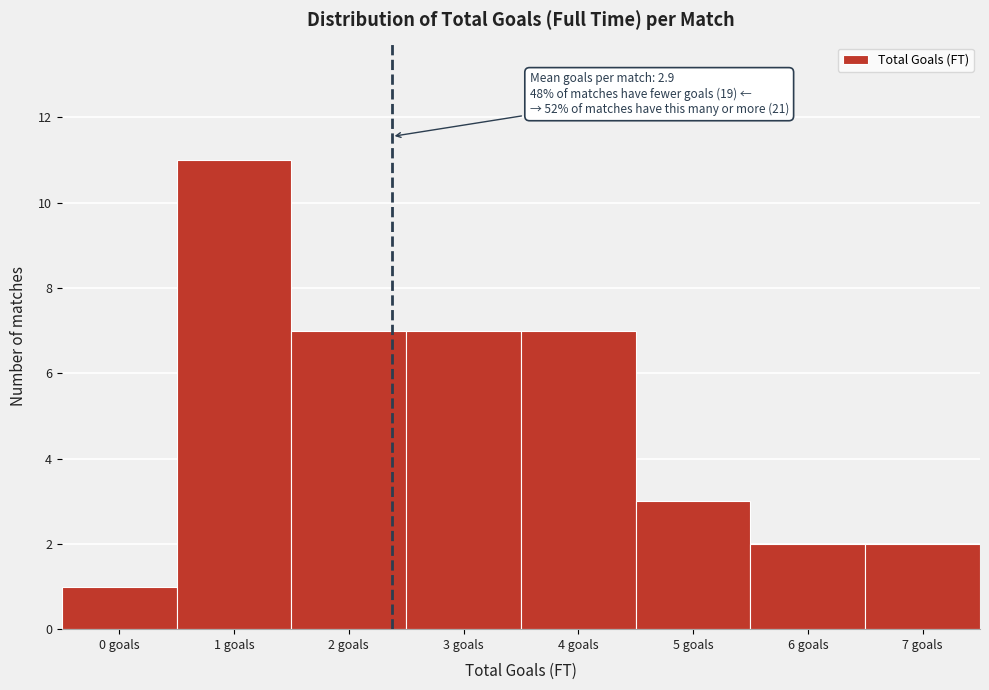

Reading left to right, what are all the values shown in this chart?

1	11	7	7	7	3	2	2